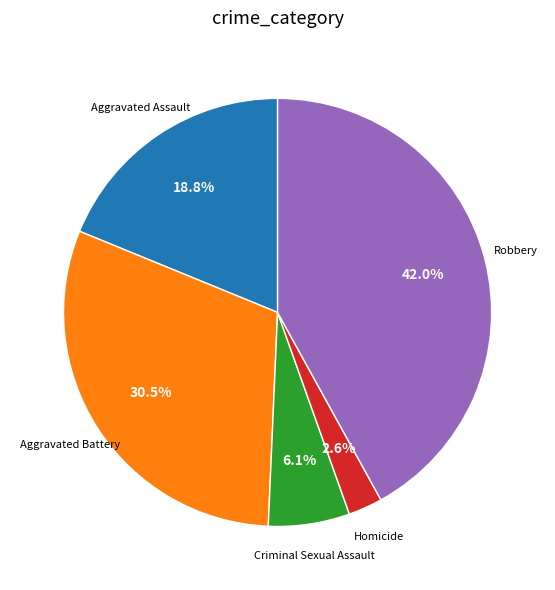

To the nearest percent, what percentage of the pie is Homicide?

3%